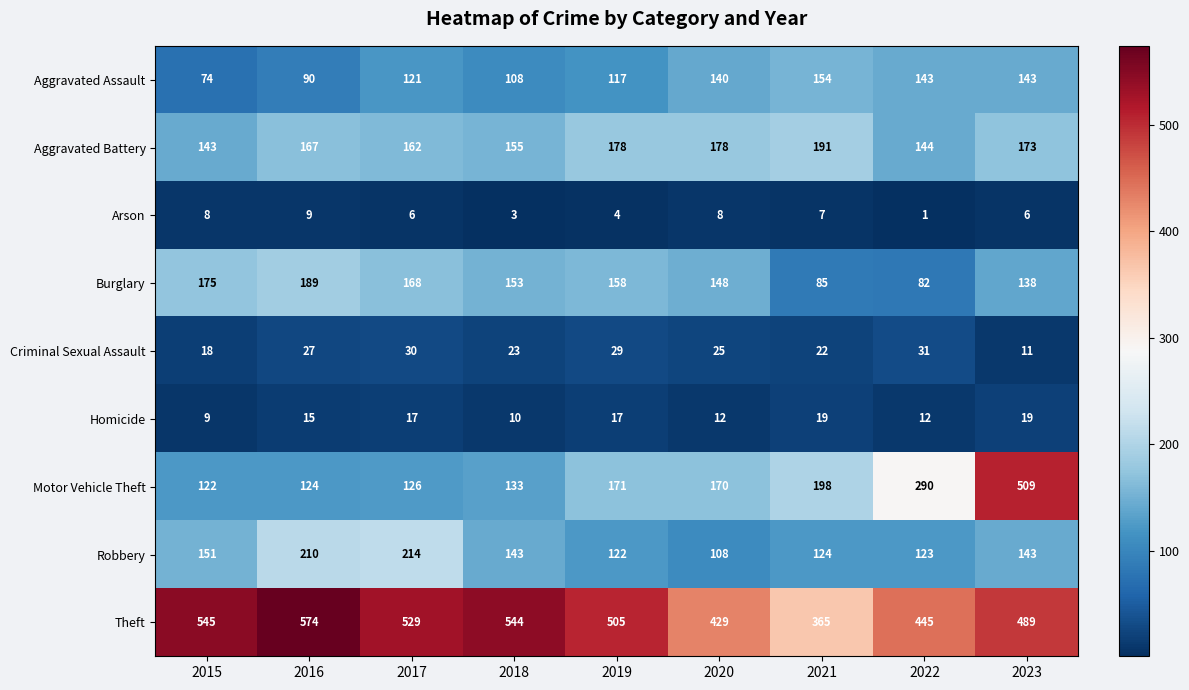

What value does the Burglary series have at 2017, to the nearest 5?

170